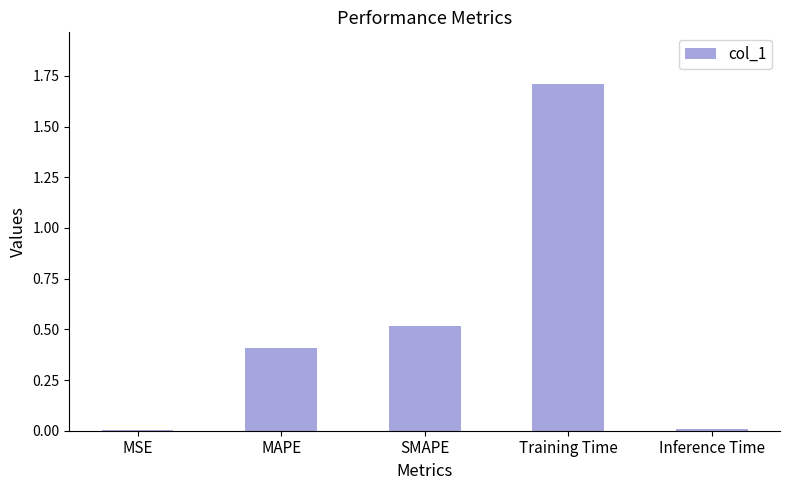

What is the sum of all values?

2.6